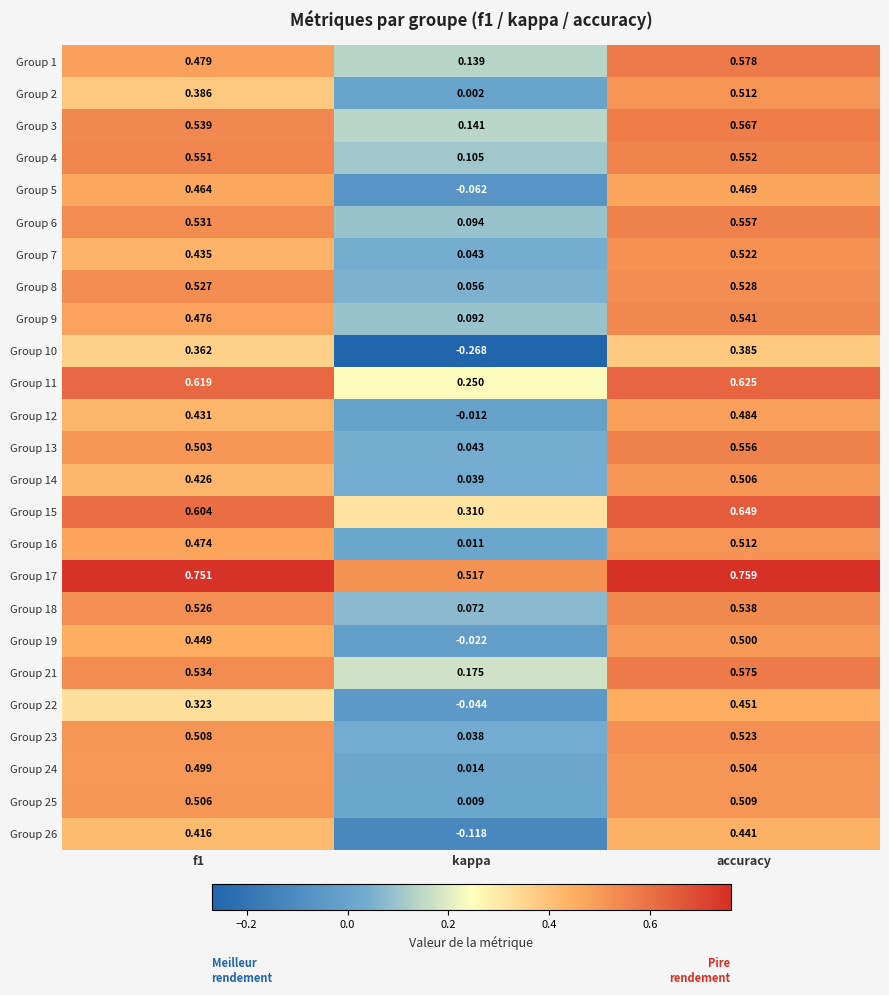

At which category is the sum across all series the highest?

accuracy